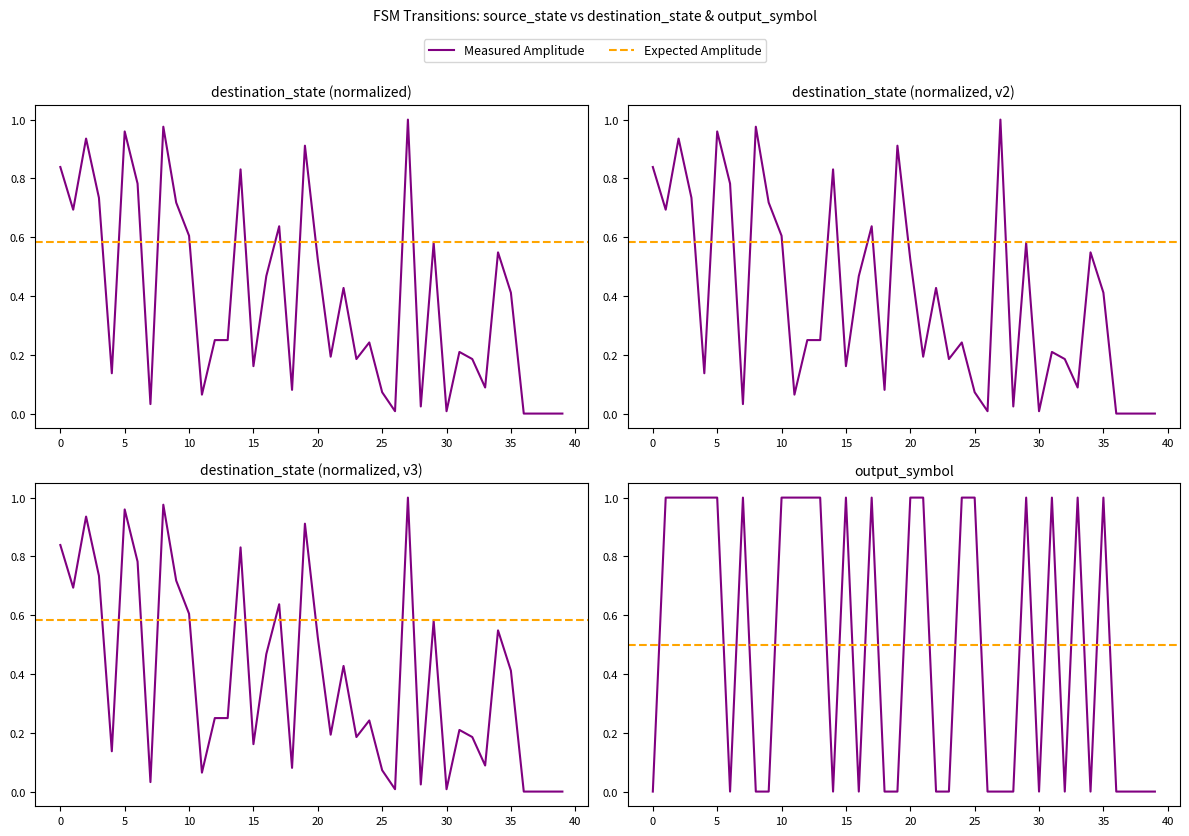

How many values in the destination_state series exceed 0?

36